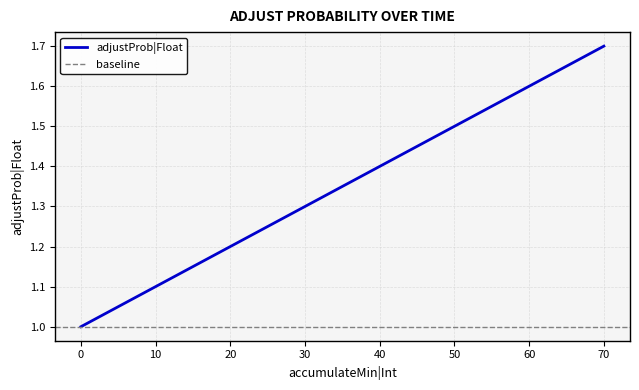

What is the sum of the values at 30 and 60?

2.9